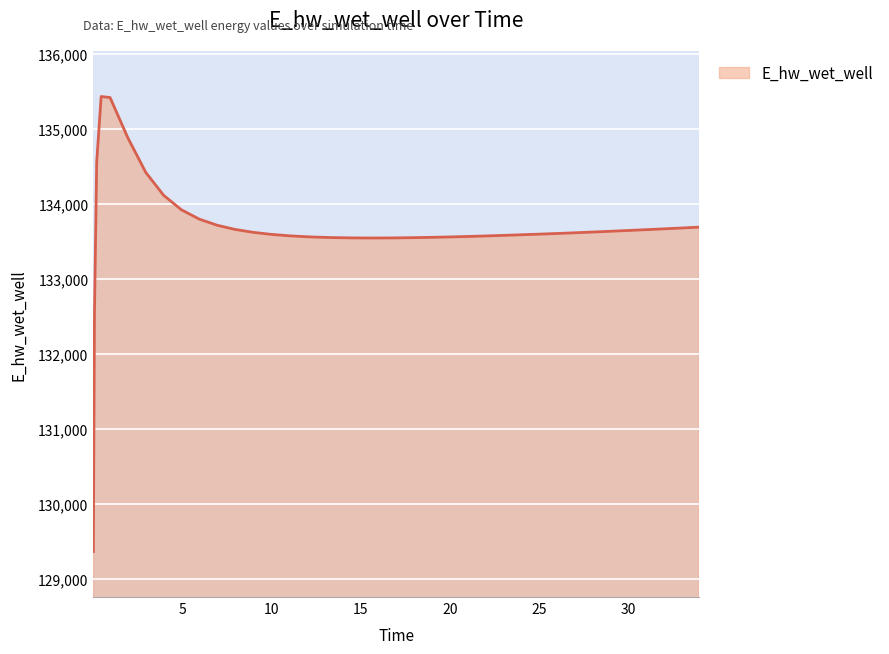

How many lines are shown in the chart?

1